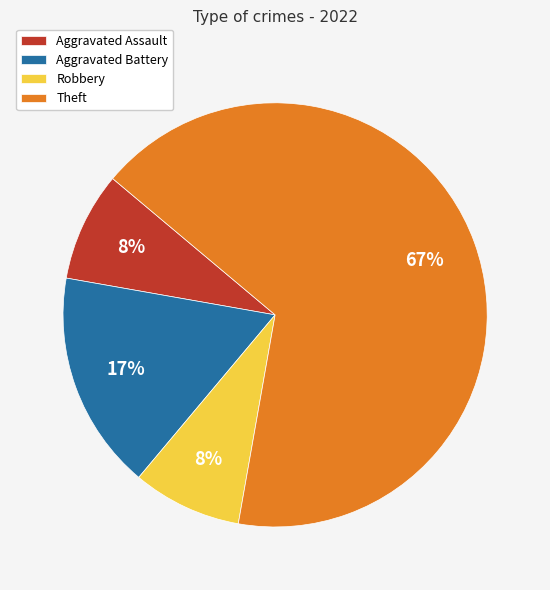

Which has a higher value, Robbery or Aggravated Battery?

Aggravated Battery